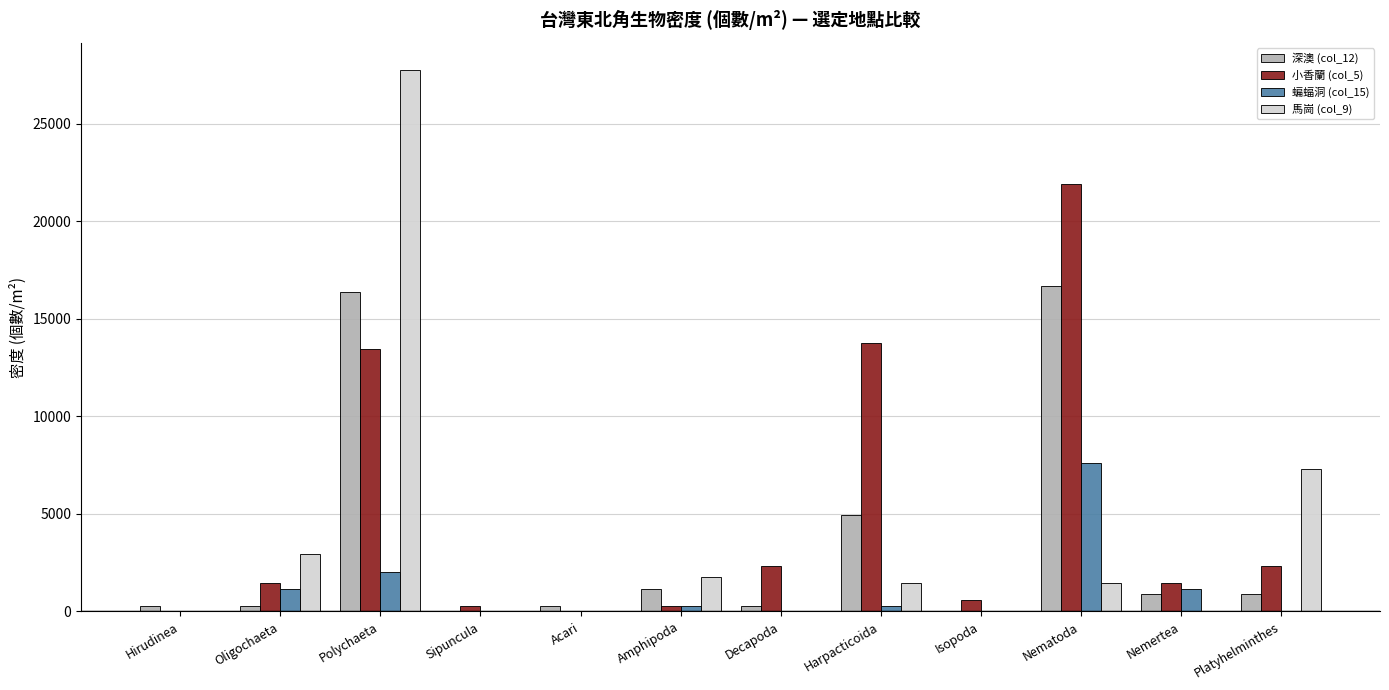

What is the difference between the 蝙蝠洞 (col_15) values at Amphipoda and Nematoda?

7307.4